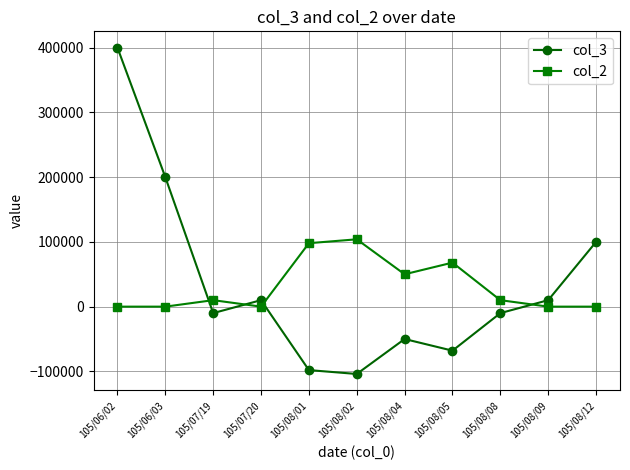

How many distinct data groups are displayed?

2